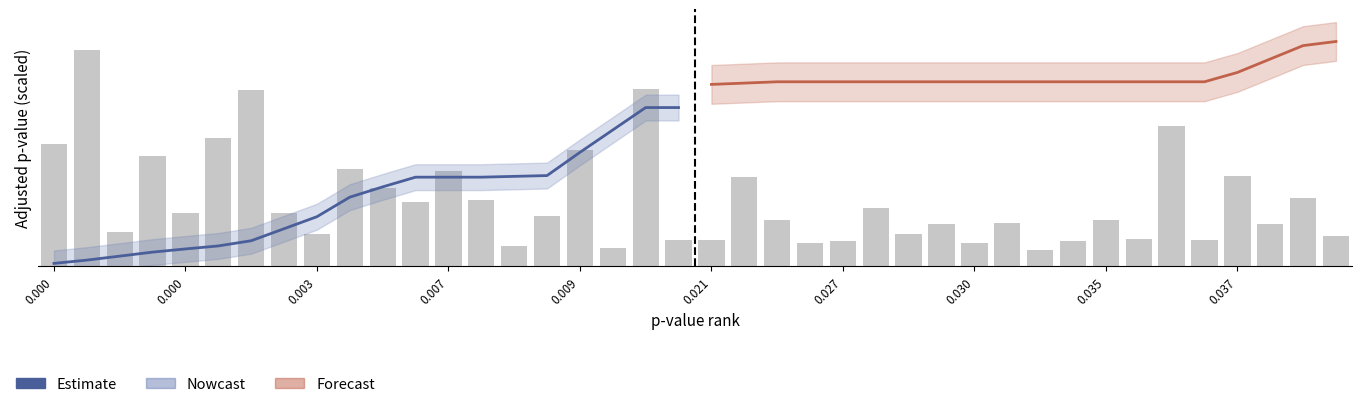

What is the label of the 8th bar from the left?

0.030